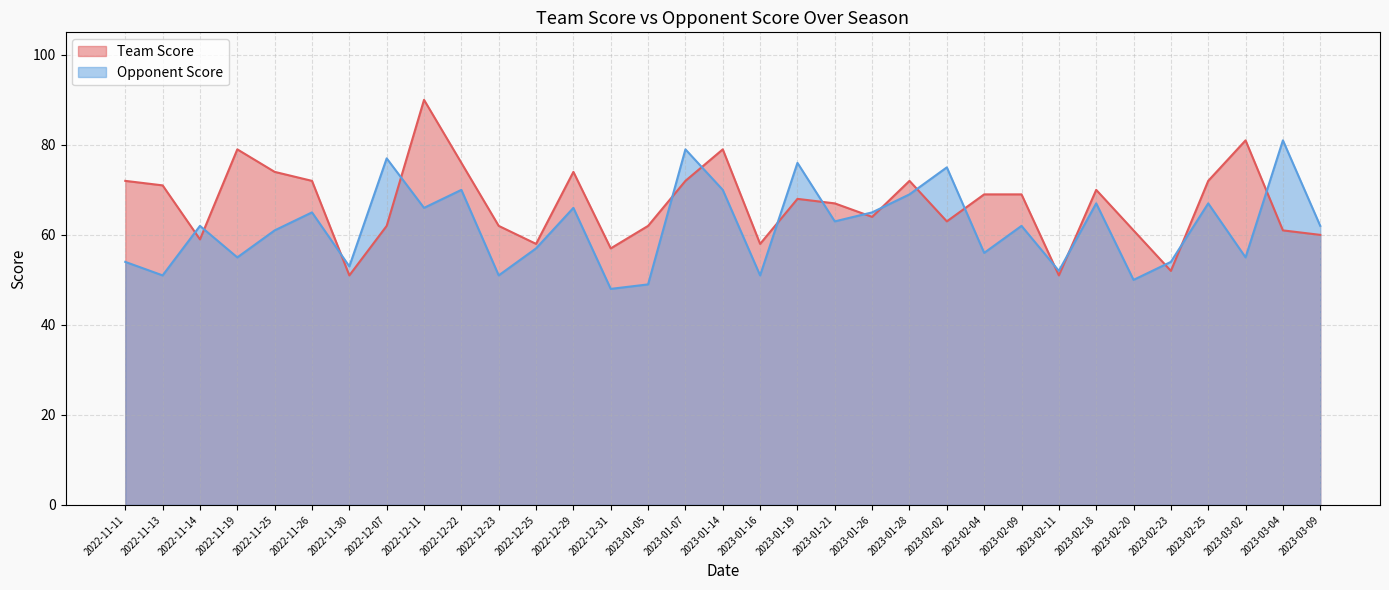

Is the value of Opponent Score at 2022-12-11 greater than the value of Team Score at 2022-12-25?

Yes